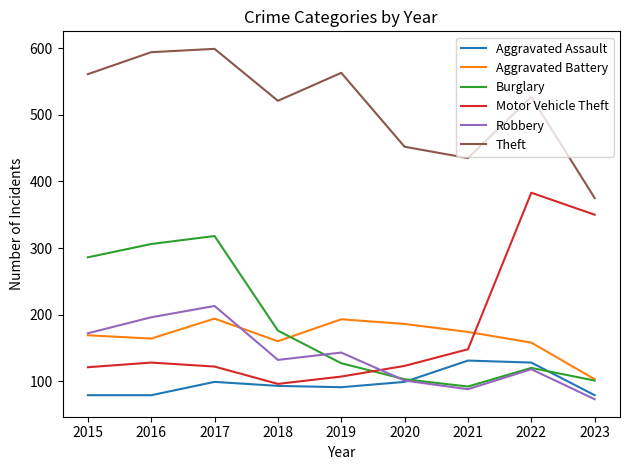

Does the chart display data point markers on the line(s)?

No